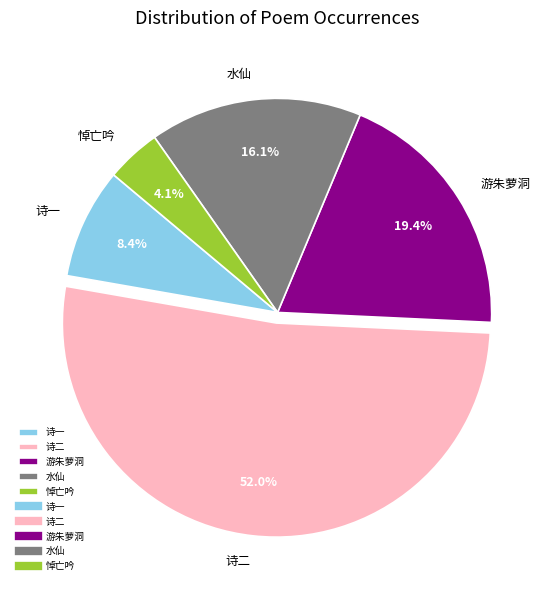

To the nearest percent, what is the difference between the largest and smallest slice percentages?

48%